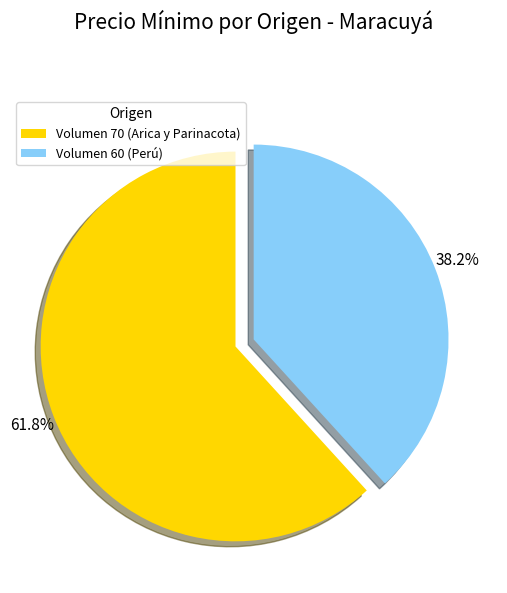

The Volumen 70 (Arica y Parinacota) slice represents 75% of the pie. True or false?

False